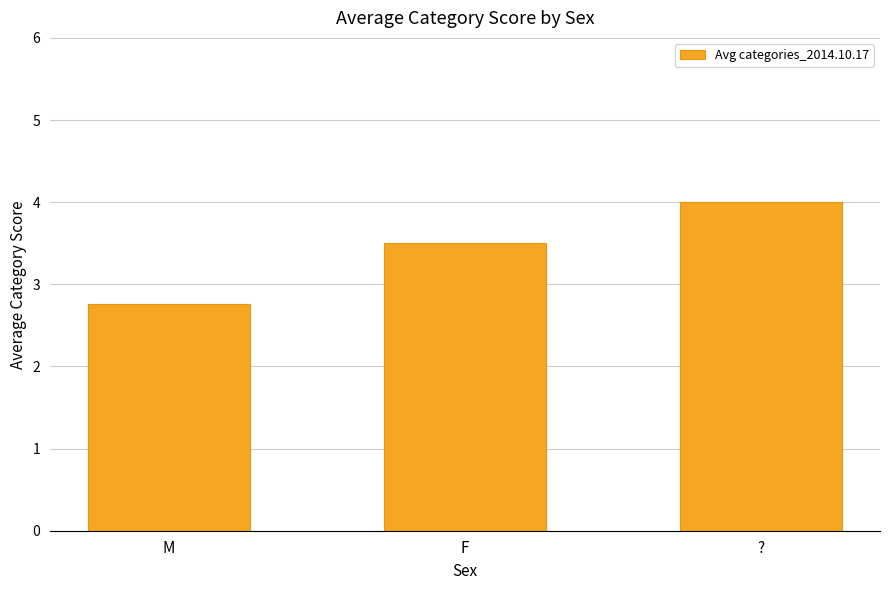

Between ? and M, which is larger?

?